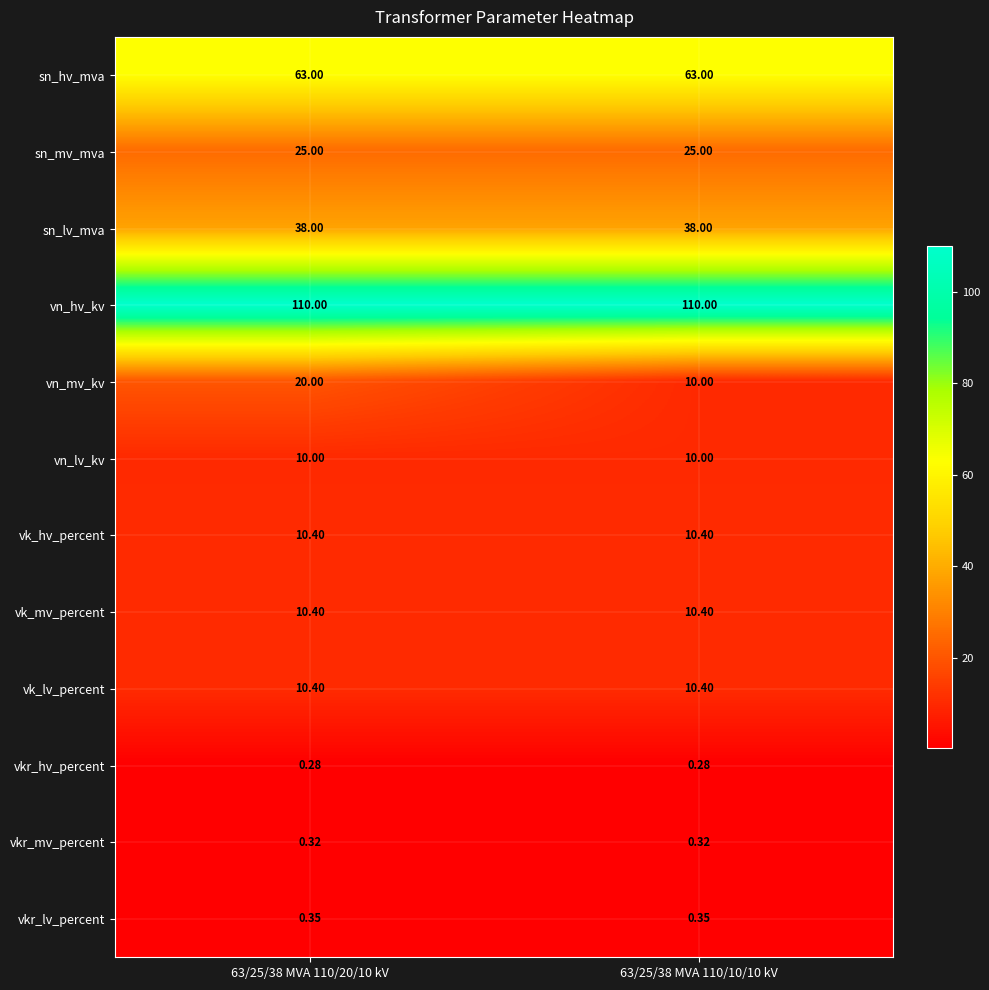

Which series has the largest range (max minus min)?

vn_mv_kv